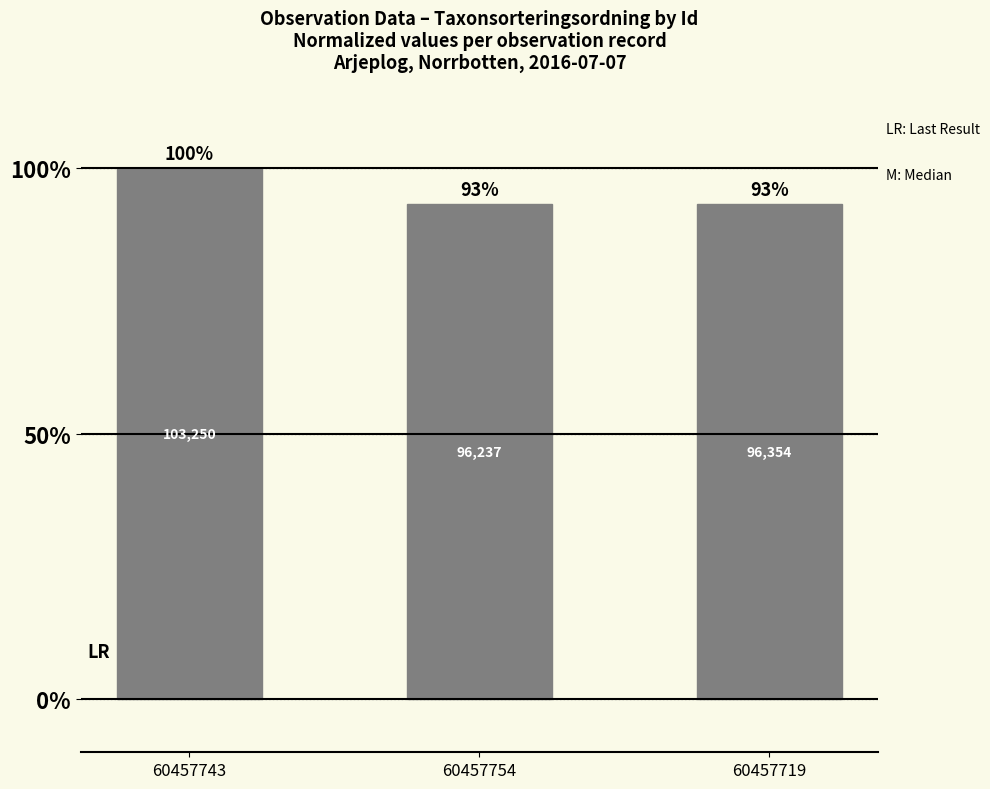

Approximately how many times larger is the value at 60457743 compared to 60457719?

1.1